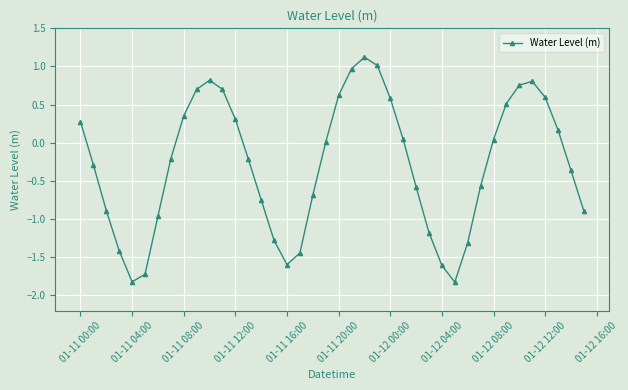

What is the maximum value shown in the chart?

1.1